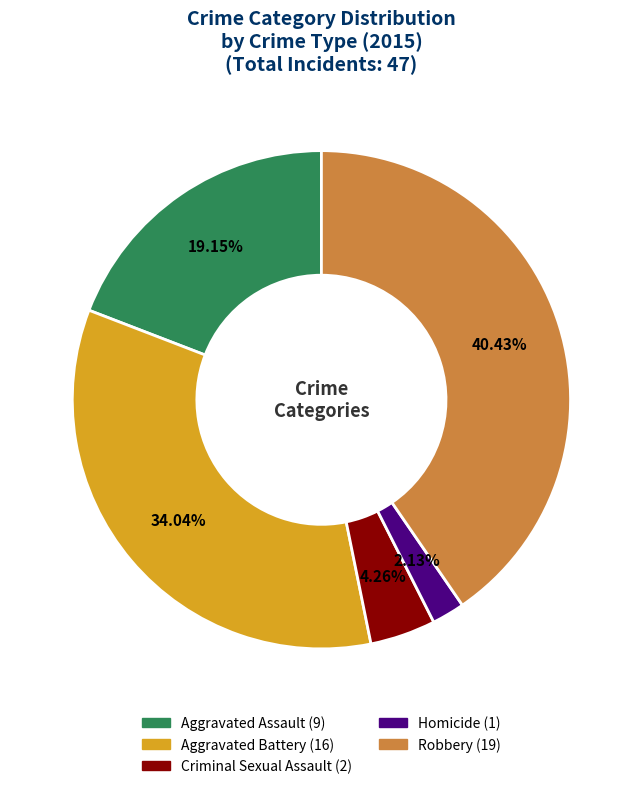

To the nearest percent, what is the combined percentage of Criminal Sexual Assault and Robbery?

45%